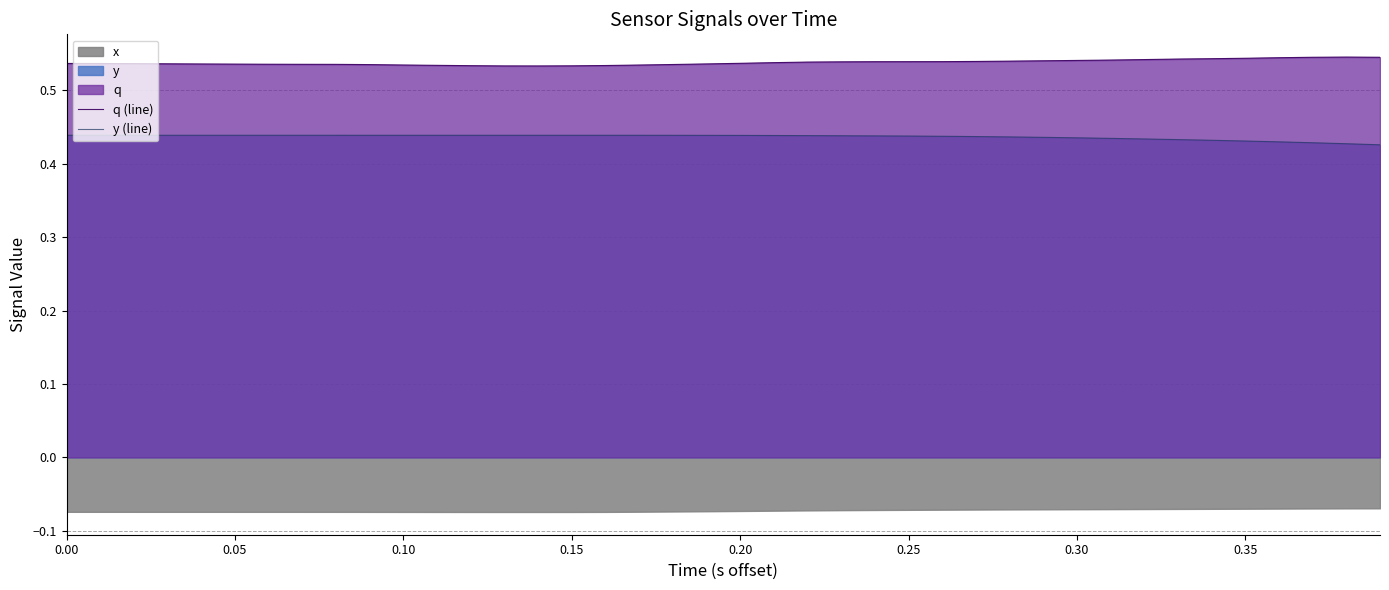

True or false: y (line) and q (line) cross at least once.

False